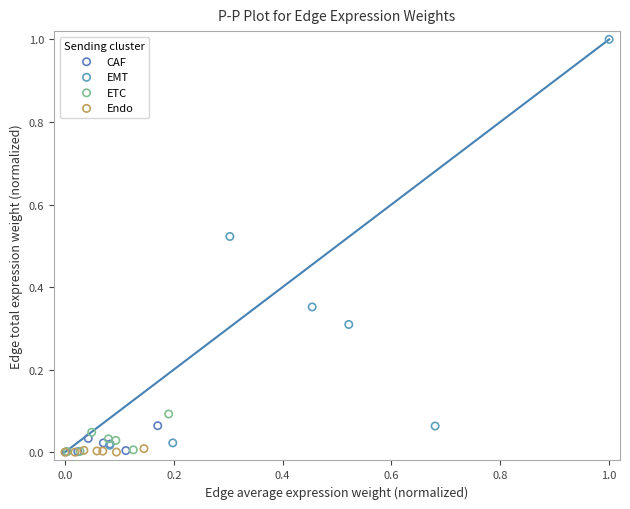

Which series has the widest spread of Y values?

EMT